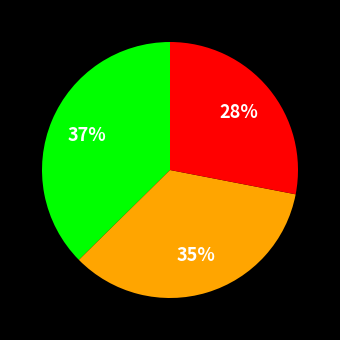

To the nearest percent, what is the difference between the largest and smallest slice percentages?

9%